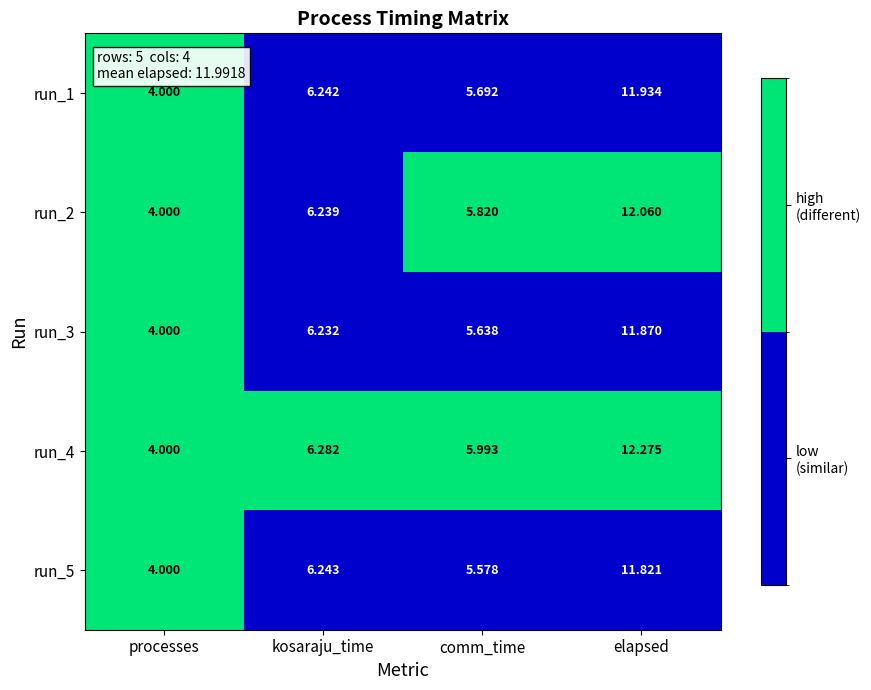

At which category does the chart reach its minimum across all series?

processes